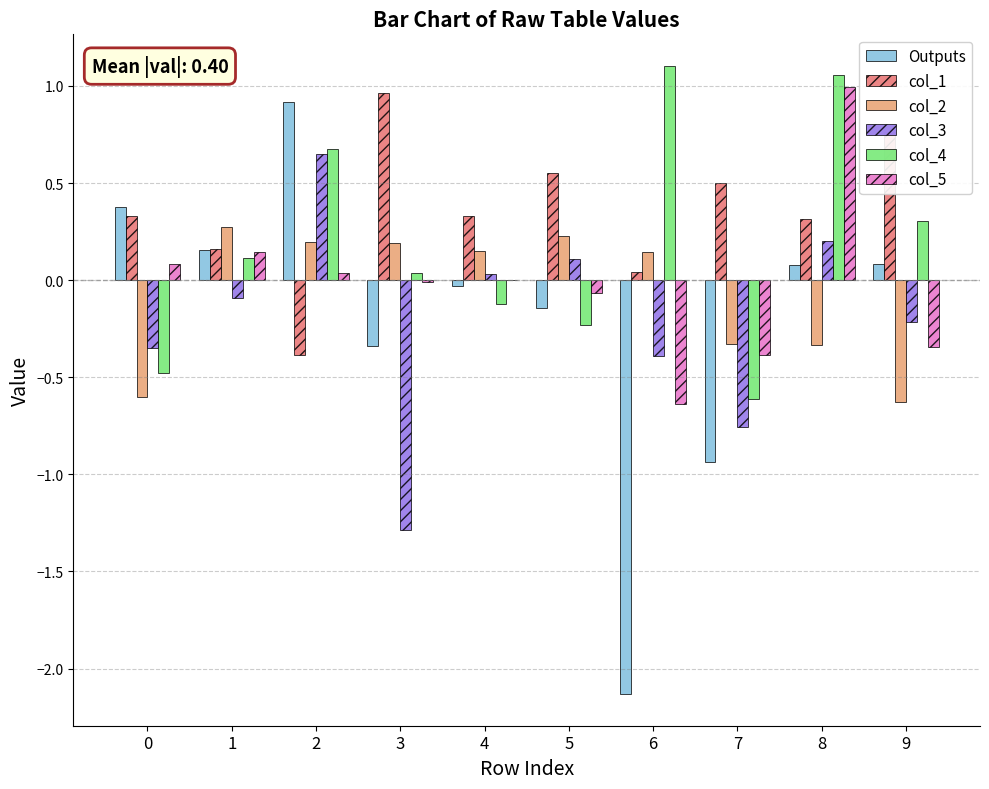

The col_2 series shows 0.2 at 2. True or false?

True